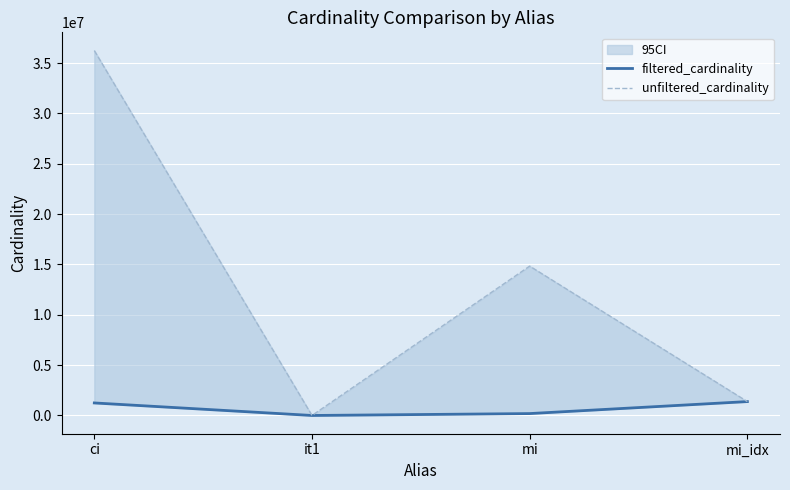

What position from the left is mi_idx?

4